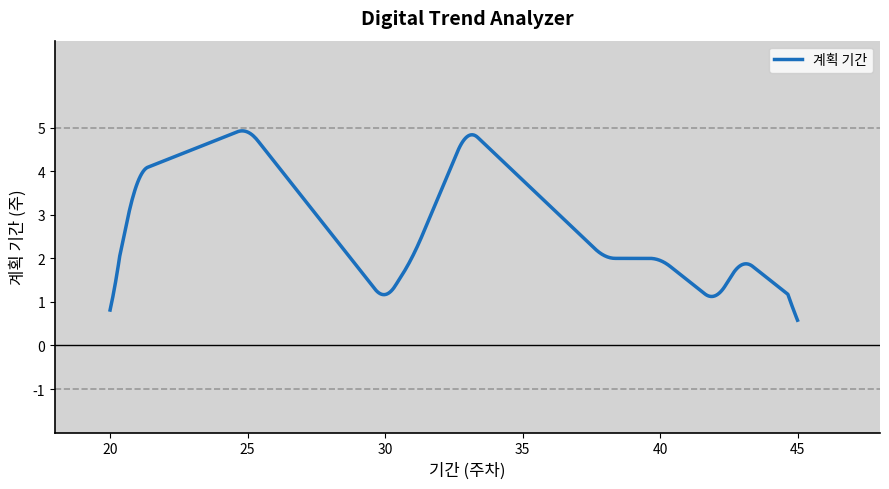

What is the minimum value shown in the chart?

0.6